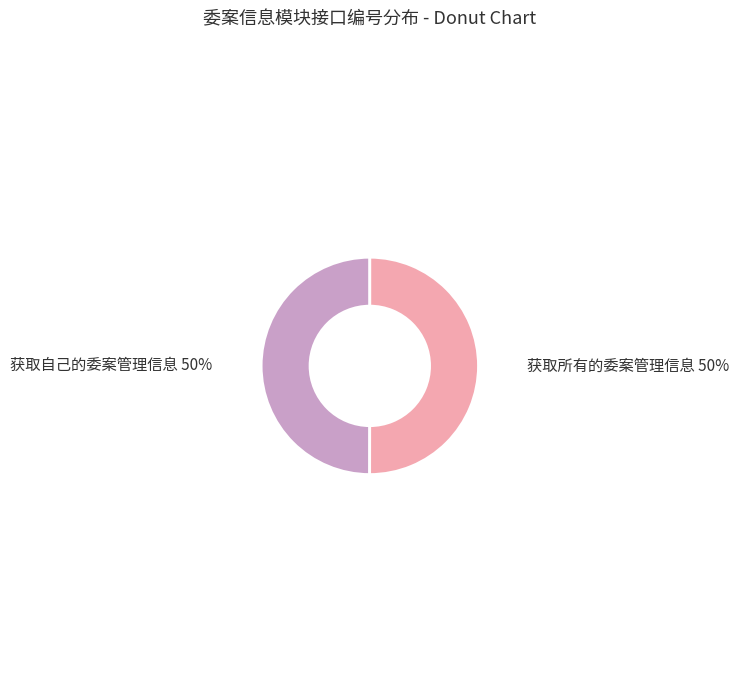

True or false: 获取所有的委案管理信息 accounts for 63% of the total.

False